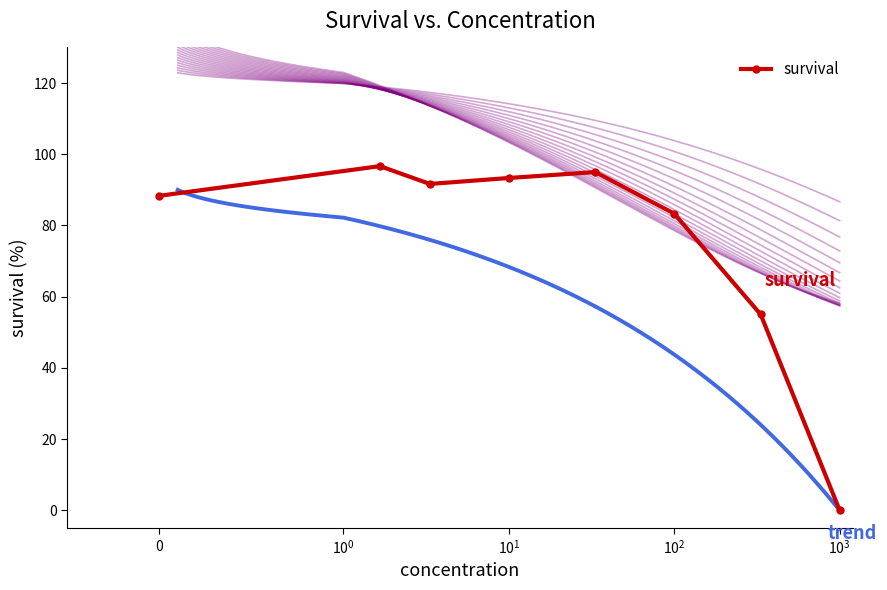

What is the value of the 2nd point from the left?

96.7